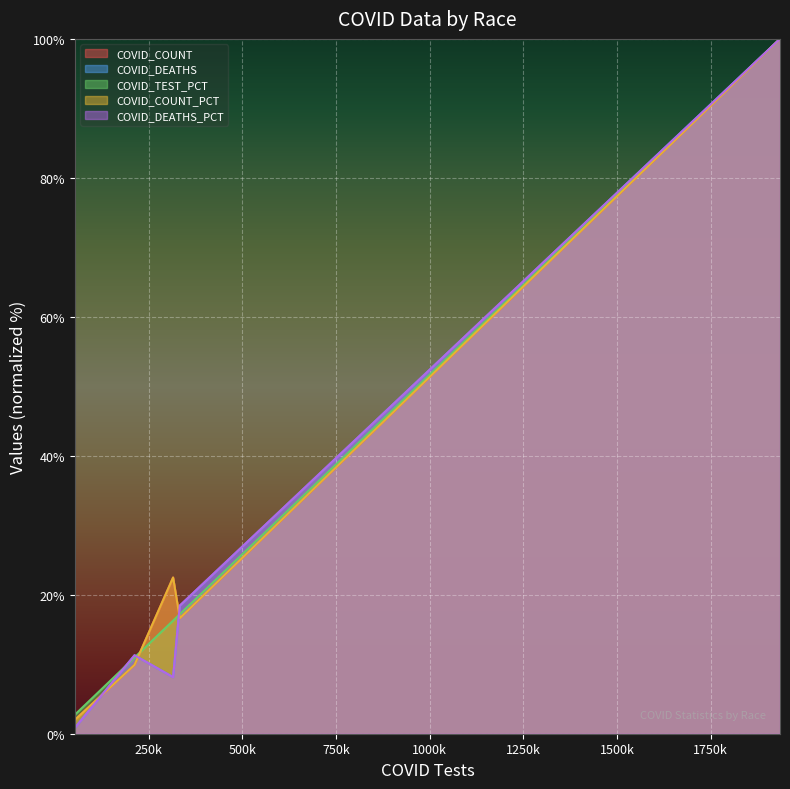

The value of COVID_TEST_PCT at Other Race is 35.0. True or false?

False